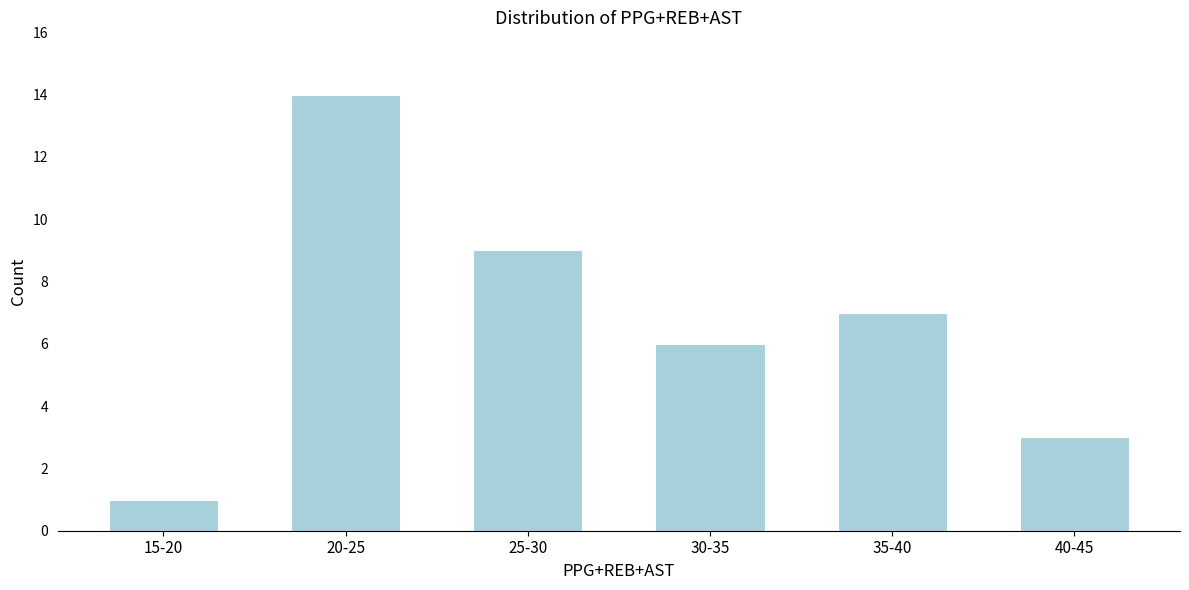

Reading right to left, what are all the values shown in this chart?

40-45=3	35-40=7	30-35=6	25-30=9	20-25=14	15-20=1